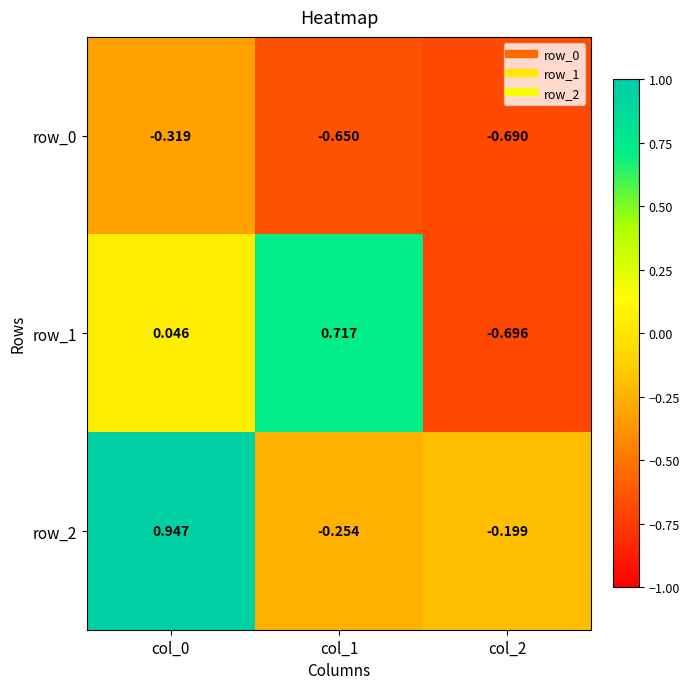

What is the difference between the row_2 values at col_0 and col_1?

1.2